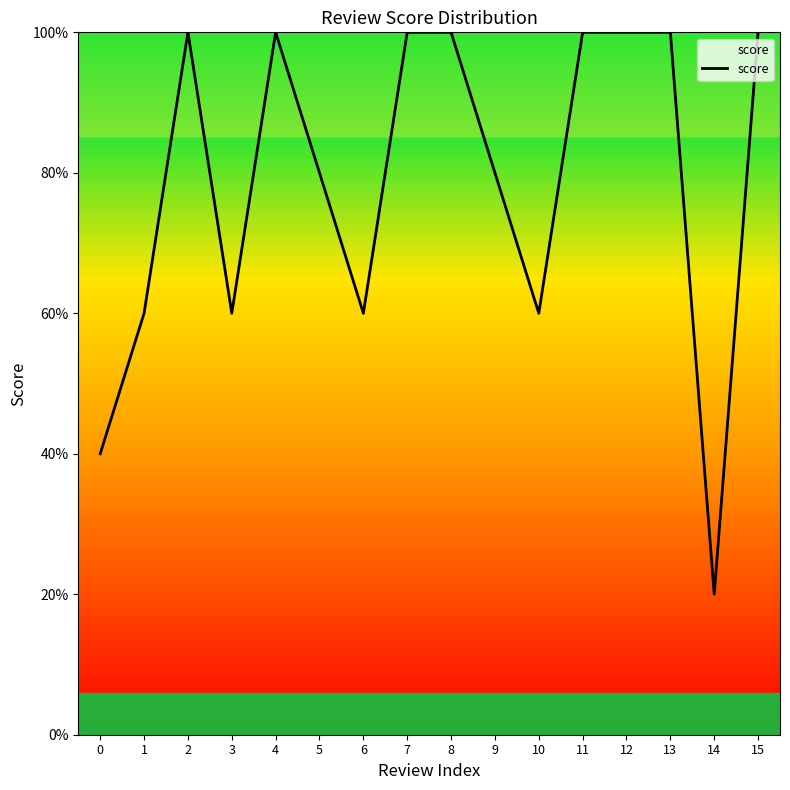

Does the chart have visible grid lines?

No